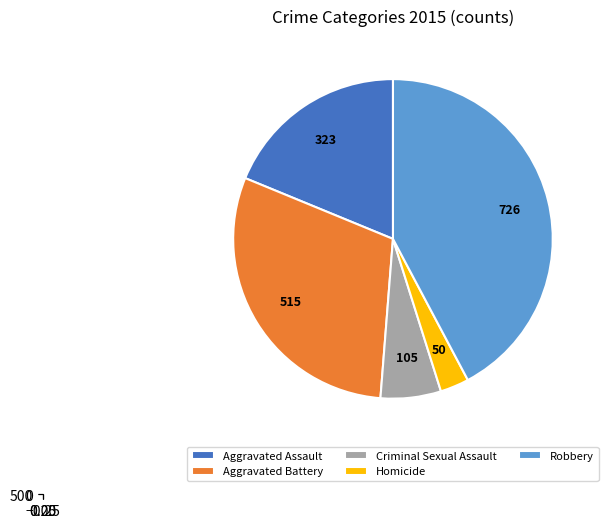

What is the total percentage of Criminal Sexual Assault and Homicide?

9.0%